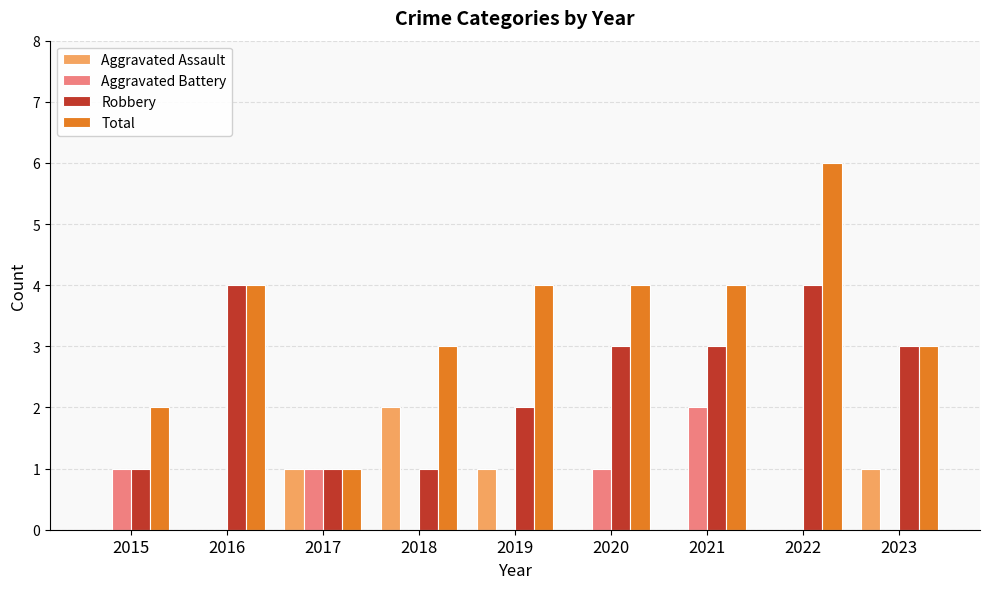

Is the value of Robbery at 2020 greater than the value of Aggravated Battery at 2017?

Yes